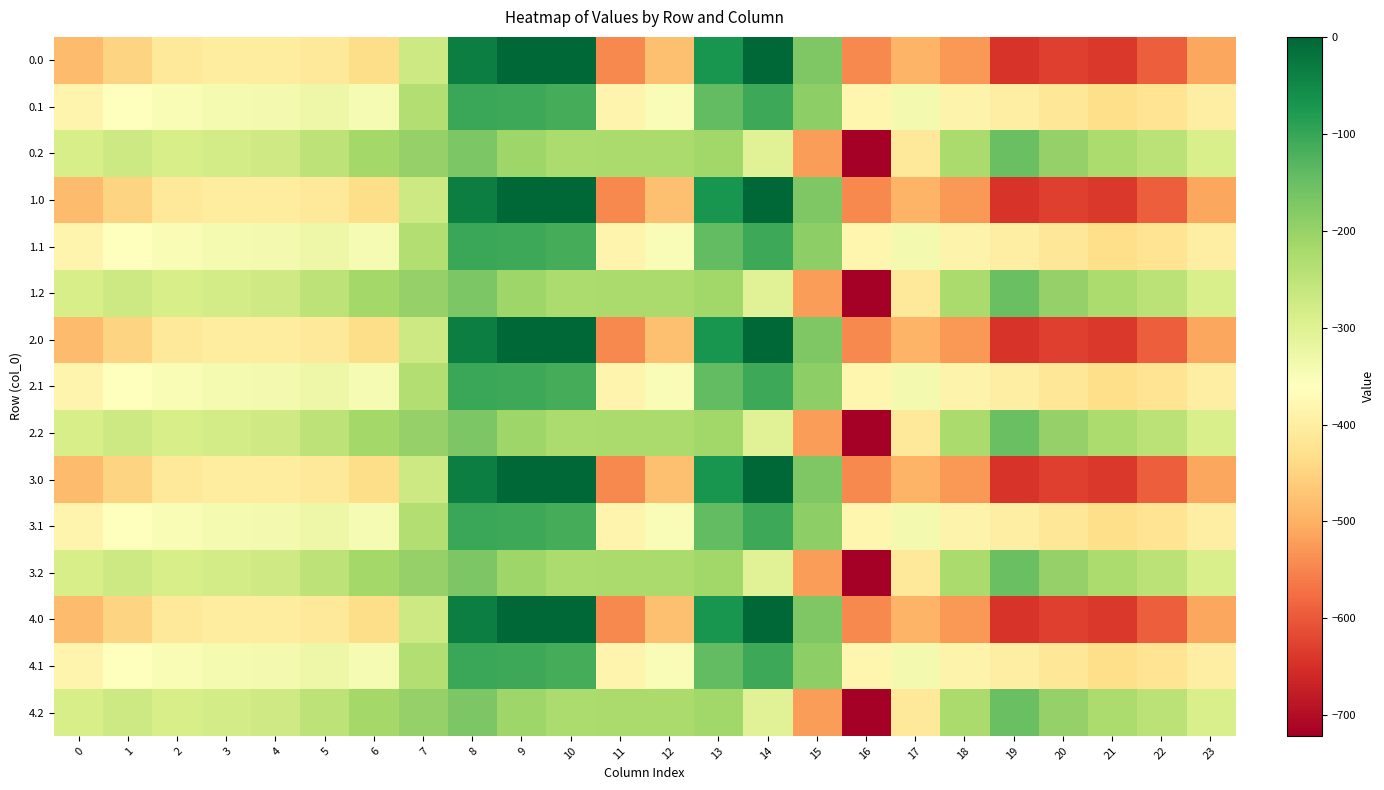

Reading left to right, extract all data points from this chart.

0.0: 0=-482.0	1=-449.5	2=-410.3	3=-404.4	4=-404.9	5=-410.8	6=-435.0	7=-270.7	8=-35.0	9=0.0	10=0.0	11=-544.3	12=-477.2	13=-70.2	14=-0.3	15=-172.8	16=-545.4	17=-493.8	18=-529.6	19=-644.5	20=-629.9	21=-638.4	22=-592.3	23=-511.3
0.1: 0=-384.6	1=-361.1	2=-347.9	3=-342.7	4=-339.6	5=-329.5	6=-345.2	7=-234.9	8=-102.3	9=-104.8	10=-114.0	11=-384.7	12=-350.8	13=-141.2	14=-105.5	15=-190.4	16=-380.5	17=-340.1	18=-388.5	19=-399.7	20=-414.5	21=-432.4	22=-419.9	23=-399.4
0.2: 0=-287.1	1=-272.7	2=-285.5	3=-281.0	4=-274.4	5=-248.1	6=-216.4	7=-199.0	8=-169.5	9=-209.6	10=-228.0	11=-225.2	12=-224.3	13=-212.2	14=-301.9	15=-522.2	16=-721.2	17=-409.5	18=-223.1	19=-151.1	20=-199.2	21=-226.4	22=-247.4	23=-287.5
1.0: 0=-482.0	1=-449.5	2=-410.3	3=-404.4	4=-404.9	5=-410.8	6=-435.0	7=-270.7	8=-35.0	9=0.0	10=0.0	11=-544.3	12=-477.2	13=-70.2	14=-0.3	15=-172.8	16=-545.4	17=-493.8	18=-529.6	19=-644.5	20=-629.9	21=-638.4	22=-592.3	23=-511.3
1.1: 0=-384.6	1=-361.1	2=-347.9	3=-342.7	4=-339.6	5=-329.5	6=-345.2	7=-234.9	8=-102.3	9=-104.8	10=-114.0	11=-384.7	12=-350.8	13=-141.2	14=-105.5	15=-190.4	16=-380.5	17=-340.1	18=-388.5	19=-399.7	20=-414.5	21=-432.4	22=-419.9	23=-399.4
1.2: 0=-287.1	1=-272.7	2=-285.5	3=-281.0	4=-274.4	5=-248.1	6=-216.4	7=-199.0	8=-169.5	9=-209.6	10=-228.0	11=-225.2	12=-224.3	13=-212.2	14=-301.9	15=-522.2	16=-721.2	17=-409.5	18=-223.1	19=-151.1	20=-199.2	21=-226.4	22=-247.4	23=-287.5
2.0: 0=-482.0	1=-449.5	2=-410.3	3=-404.4	4=-404.9	5=-410.8	6=-435.0	7=-270.7	8=-35.0	9=0.0	10=0.0	11=-544.3	12=-477.2	13=-70.2	14=-0.3	15=-172.8	16=-545.4	17=-493.8	18=-529.6	19=-644.5	20=-629.9	21=-638.4	22=-592.3	23=-511.3
2.1: 0=-384.6	1=-361.1	2=-347.9	3=-342.7	4=-339.6	5=-329.5	6=-345.2	7=-234.9	8=-102.3	9=-104.8	10=-114.0	11=-384.7	12=-350.8	13=-141.2	14=-105.5	15=-190.4	16=-380.5	17=-340.1	18=-388.5	19=-399.7	20=-414.5	21=-432.4	22=-419.9	23=-399.4
2.2: 0=-287.1	1=-272.7	2=-285.5	3=-281.0	4=-274.4	5=-248.1	6=-216.4	7=-199.0	8=-169.5	9=-209.6	10=-228.0	11=-225.2	12=-224.3	13=-212.2	14=-301.9	15=-522.2	16=-721.2	17=-409.5	18=-223.1	19=-151.1	20=-199.2	21=-226.4	22=-247.4	23=-287.5
3.0: 0=-482.0	1=-449.5	2=-410.3	3=-404.4	4=-404.9	5=-410.8	6=-435.0	7=-270.7	8=-35.0	9=0.0	10=0.0	11=-544.3	12=-477.2	13=-70.2	14=-0.3	15=-172.8	16=-545.4	17=-493.8	18=-529.6	19=-644.5	20=-629.9	21=-638.4	22=-592.3	23=-511.3
3.1: 0=-384.6	1=-361.1	2=-347.9	3=-342.7	4=-339.6	5=-329.5	6=-345.2	7=-234.9	8=-102.3	9=-104.8	10=-114.0	11=-384.7	12=-350.8	13=-141.2	14=-105.5	15=-190.4	16=-380.5	17=-340.1	18=-388.5	19=-399.7	20=-414.5	21=-432.4	22=-419.9	23=-399.4
3.2: 0=-287.1	1=-272.7	2=-285.5	3=-281.0	4=-274.4	5=-248.1	6=-216.4	7=-199.0	8=-169.5	9=-209.6	10=-228.0	11=-225.2	12=-224.3	13=-212.2	14=-301.9	15=-522.2	16=-721.2	17=-409.5	18=-223.1	19=-151.1	20=-199.2	21=-226.4	22=-247.4	23=-287.5
4.0: 0=-482.0	1=-449.5	2=-410.3	3=-404.4	4=-404.9	5=-410.8	6=-435.0	7=-270.7	8=-35.0	9=0.0	10=0.0	11=-544.3	12=-477.2	13=-70.2	14=-0.3	15=-172.8	16=-545.4	17=-493.8	18=-529.6	19=-644.5	20=-629.9	21=-638.4	22=-592.3	23=-511.3
4.1: 0=-384.6	1=-361.1	2=-347.9	3=-342.7	4=-339.6	5=-329.5	6=-345.2	7=-234.9	8=-102.3	9=-104.8	10=-114.0	11=-384.7	12=-350.8	13=-141.2	14=-105.5	15=-190.4	16=-380.5	17=-340.1	18=-388.5	19=-399.7	20=-414.5	21=-432.4	22=-419.9	23=-399.4
4.2: 0=-287.1	1=-272.7	2=-285.5	3=-281.0	4=-274.4	5=-248.1	6=-216.4	7=-199.0	8=-169.5	9=-209.6	10=-228.0	11=-225.2	12=-224.3	13=-212.2	14=-301.9	15=-522.2	16=-721.2	17=-409.5	18=-223.1	19=-151.1	20=-199.2	21=-226.4	22=-247.4	23=-287.5